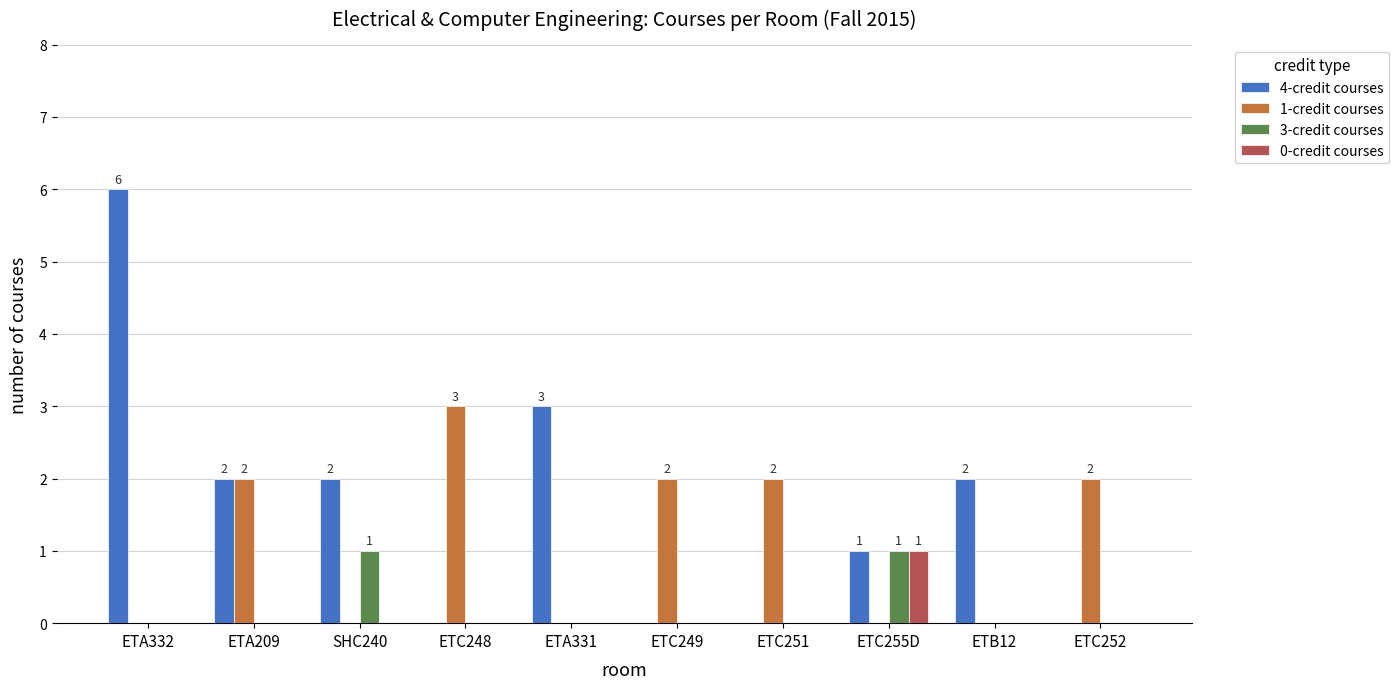

Is it true that 4-credit courses equals 0 at ETC249?

True